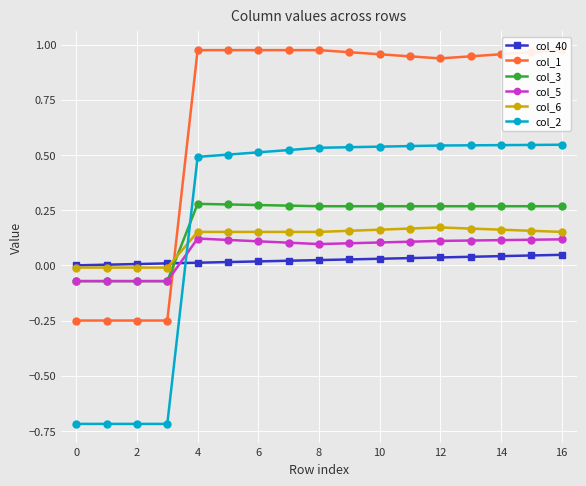

What is the value of the col_5 point at the 6th from the left?

0.1